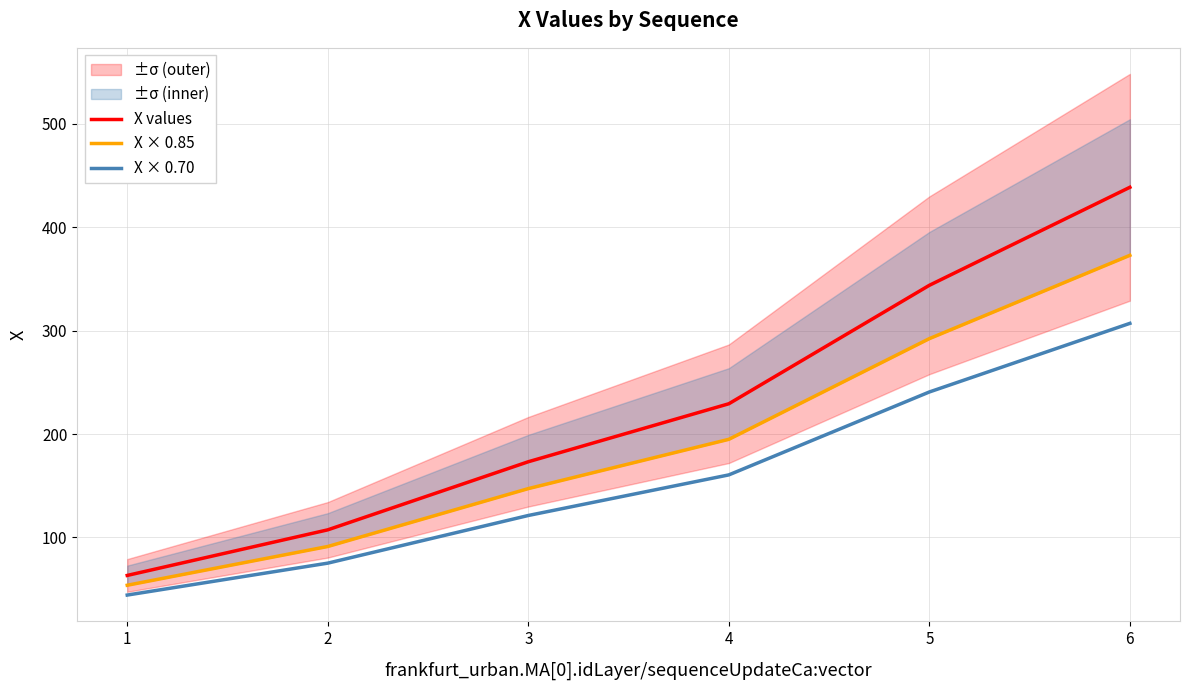

Is it true that X × 0.85 equals 292.3 at 5?

True